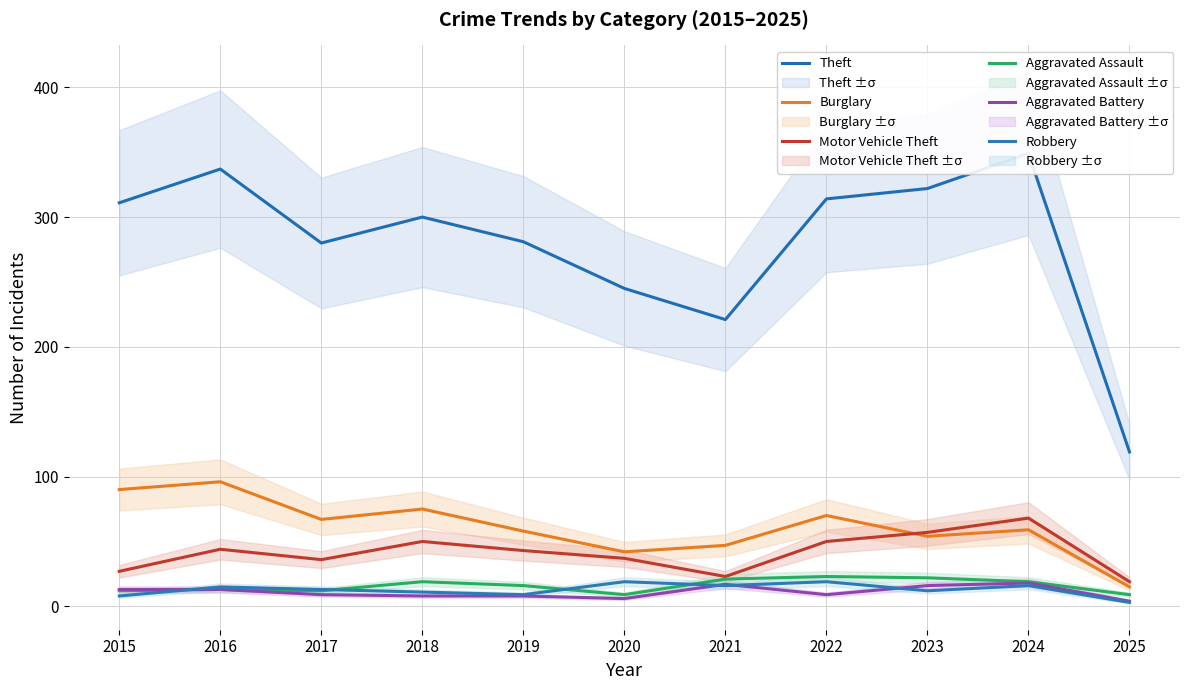

What is the greatest value displayed?

349